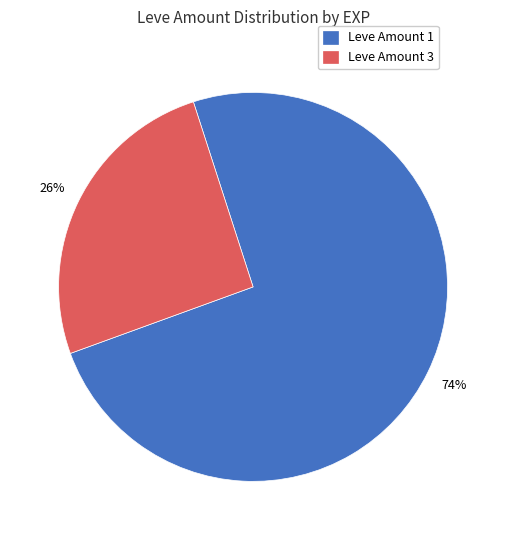

Is the sum of Leve Amount 1 and Leve Amount 3 greater than half?

Yes